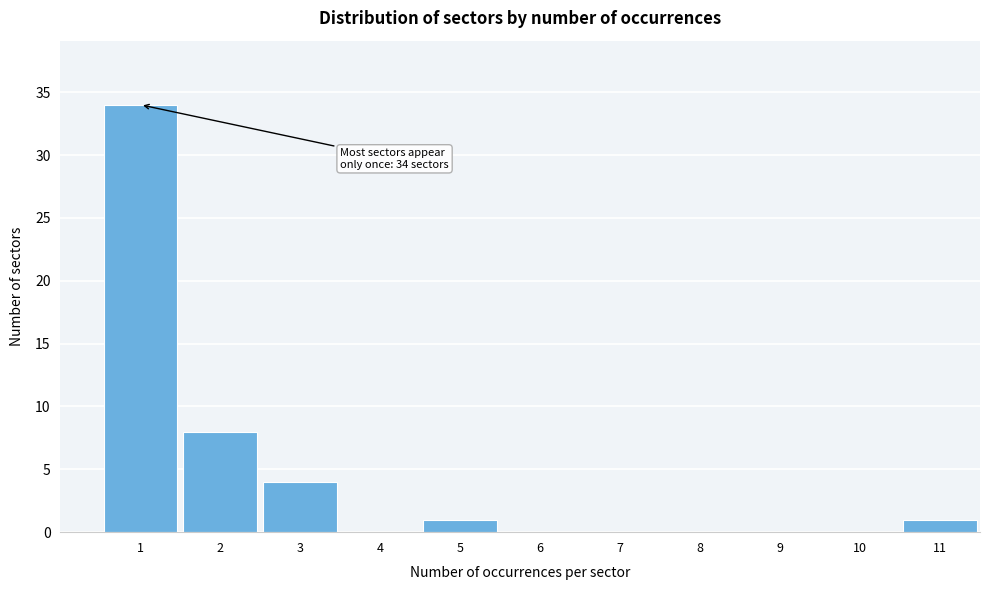

Reading right to left, transcribe all the data shown in this chart.

11=1	10=0	9=0	8=0	7=0	6=0	5=1	4=0	3=4	2=8	1=34